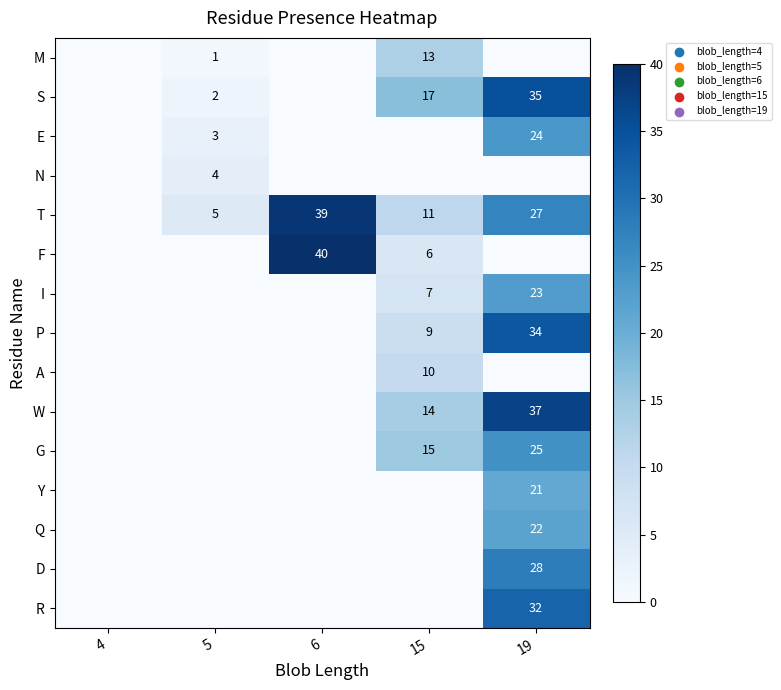

What is the sum of the E values at 19 and 5?

27